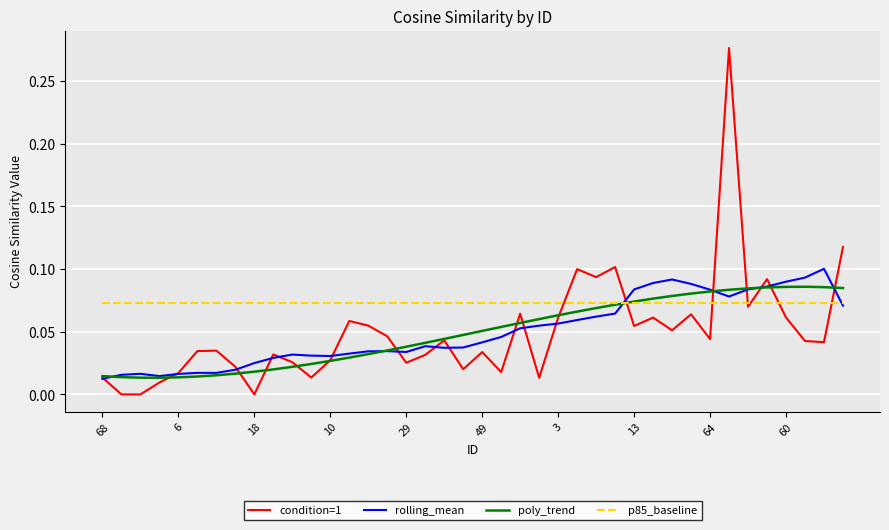

Which series has the largest total across all categories?

p85_baseline